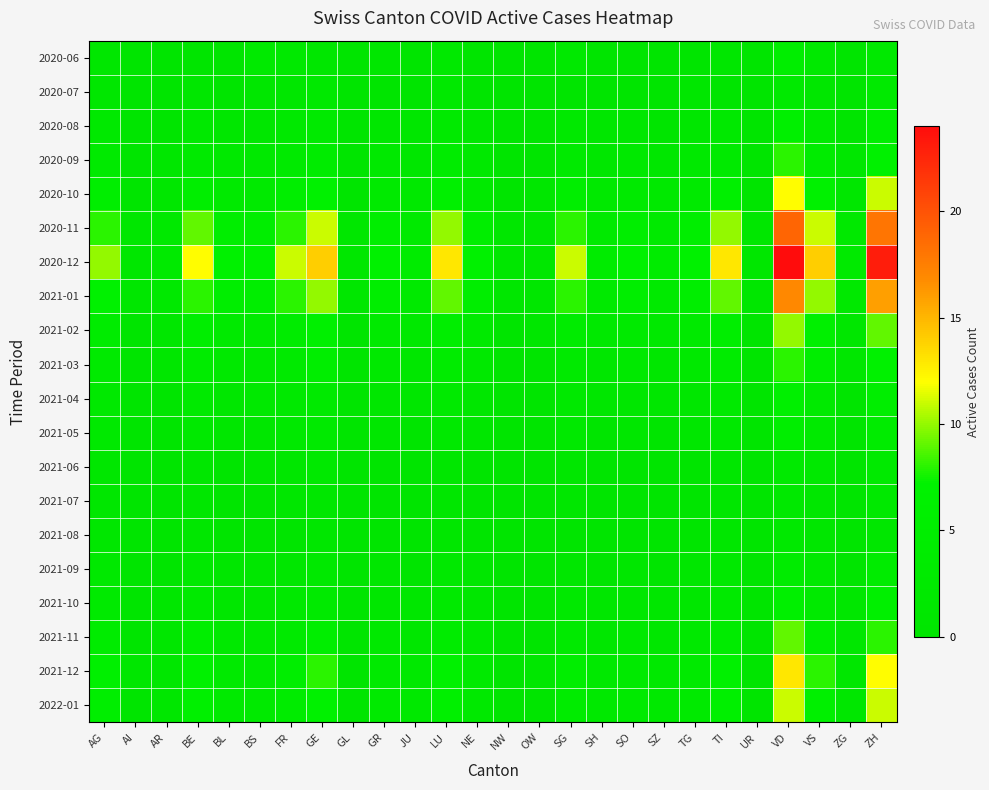

Reading left to right, extract all data points from this chart.

2020-06: AG=1	AI=0	AR=0	BE=0	BL=0	BS=3	FR=2	GE=1	GL=0	GR=1	JU=0	LU=2	NE=0	NW=0	OW=0	SG=2	SH=0	SO=0	SZ=0	TG=0	TI=1	UR=0	VD=5	VS=2	ZG=0	ZH=2
2020-07: AG=1	AI=0	AR=0	BE=1	BL=0	BS=1	FR=1	GE=2	GL=0	GR=0	JU=0	LU=2	NE=0	NW=0	OW=0	SG=0	SH=0	SO=0	SZ=0	TG=1	TI=0	UR=0	VD=3	VS=1	ZG=0	ZH=3
2020-08: AG=2	AI=0	AR=0	BE=2	BL=1	BS=1	FR=2	GE=3	GL=0	GR=1	JU=1	LU=3	NE=1	NW=0	OW=0	SG=2	SH=1	SO=1	SZ=0	TG=1	TI=2	UR=0	VD=6	VS=3	ZG=0	ZH=5
2020-09: AG=3	AI=0	AR=1	BE=3	BL=2	BS=2	FR=3	GE=4	GL=0	GR=2	JU=1	LU=4	NE=2	NW=0	OW=0	SG=3	SH=1	SO=2	SZ=1	TG=2	TI=3	UR=0	VD=8	VS=4	ZG=1	ZH=7
2020-10: AG=5	AI=0	AR=1	BE=5	BL=3	BS=3	FR=5	GE=7	GL=0	GR=3	JU=2	LU=6	NE=3	NW=0	OW=1	SG=5	SH=2	SO=3	SZ=2	TG=3	TI=6	UR=0	VD=12	VS=7	ZG=1	ZH=11
2020-11: AG=8	AI=1	AR=2	BE=9	BL=5	BS=5	FR=8	GE=11	GL=1	GR=5	JU=3	LU=10	NE=5	NW=1	OW=1	SG=8	SH=3	SO=5	SZ=3	TG=5	TI=10	UR=1	VD=19	VS=11	ZG=2	ZH=18
2020-12: AG=10	AI=1	AR=3	BE=12	BL=7	BS=7	FR=11	GE=14	GL=1	GR=7	JU=4	LU=13	NE=7	NW=1	OW=1	SG=11	SH=4	SO=7	SZ=4	TG=7	TI=13	UR=1	VD=24	VS=14	ZG=3	ZH=23
2021-01: AG=7	AI=1	AR=2	BE=8	BL=5	BS=5	FR=8	GE=10	GL=1	GR=5	JU=3	LU=9	NE=5	NW=1	OW=1	SG=8	SH=3	SO=5	SZ=3	TG=5	TI=9	UR=1	VD=17	VS=10	ZG=2	ZH=16
2021-02: AG=4	AI=0	AR=1	BE=5	BL=3	BS=3	FR=4	GE=6	GL=0	GR=3	JU=2	LU=5	NE=3	NW=0	OW=1	SG=4	SH=2	SO=3	SZ=2	TG=3	TI=5	UR=0	VD=10	VS=6	ZG=1	ZH=9
2021-03: AG=3	AI=0	AR=1	BE=4	BL=2	BS=2	FR=3	GE=5	GL=0	GR=2	JU=1	LU=4	NE=2	NW=0	OW=0	SG=3	SH=1	SO=2	SZ=1	TG=2	TI=4	UR=0	VD=8	VS=5	ZG=1	ZH=7
2021-04: AG=2	AI=0	AR=0	BE=3	BL=1	BS=2	FR=2	GE=3	GL=0	GR=1	JU=1	LU=3	NE=1	NW=0	OW=0	SG=2	SH=1	SO=1	SZ=1	TG=1	TI=3	UR=0	VD=6	VS=3	ZG=0	ZH=5
2021-05: AG=2	AI=0	AR=0	BE=2	BL=1	BS=1	FR=2	GE=3	GL=0	GR=1	JU=0	LU=2	NE=1	NW=0	OW=0	SG=2	SH=0	SO=1	SZ=0	TG=1	TI=2	UR=0	VD=5	VS=3	ZG=0	ZH=4
2021-06: AG=1	AI=0	AR=0	BE=1	BL=0	BS=1	FR=1	GE=2	GL=0	GR=0	JU=0	LU=1	NE=0	NW=0	OW=0	SG=1	SH=0	SO=0	SZ=0	TG=0	TI=1	UR=0	VD=3	VS=2	ZG=0	ZH=3
2021-07: AG=1	AI=0	AR=0	BE=1	BL=0	BS=0	FR=1	GE=1	GL=0	GR=0	JU=0	LU=1	NE=0	NW=0	OW=0	SG=1	SH=0	SO=0	SZ=0	TG=0	TI=1	UR=0	VD=2	VS=1	ZG=0	ZH=2
2021-08: AG=1	AI=0	AR=0	BE=1	BL=0	BS=0	FR=0	GE=1	GL=0	GR=0	JU=0	LU=1	NE=0	NW=0	OW=0	SG=0	SH=0	SO=0	SZ=0	TG=0	TI=1	UR=0	VD=2	VS=1	ZG=0	ZH=1
2021-09: AG=2	AI=0	AR=0	BE=2	BL=1	BS=1	FR=1	GE=2	GL=0	GR=1	JU=0	LU=2	NE=1	NW=0	OW=0	SG=1	SH=0	SO=1	SZ=0	TG=1	TI=2	UR=0	VD=4	VS=2	ZG=0	ZH=4
2021-10: AG=3	AI=0	AR=1	BE=3	BL=1	BS=1	FR=2	GE=3	GL=0	GR=1	JU=1	LU=3	NE=1	NW=0	OW=0	SG=2	SH=1	SO=1	SZ=1	TG=1	TI=3	UR=0	VD=6	VS=3	ZG=1	ZH=6
2021-11: AG=4	AI=0	AR=1	BE=5	BL=2	BS=2	FR=3	GE=5	GL=0	GR=2	JU=1	LU=4	NE=2	NW=0	OW=0	SG=3	SH=1	SO=2	SZ=1	TG=2	TI=4	UR=0	VD=9	VS=5	ZG=1	ZH=8
2021-12: AG=6	AI=1	AR=1	BE=7	BL=3	BS=3	FR=5	GE=8	GL=0	GR=3	JU=2	LU=7	NE=3	NW=0	OW=1	SG=5	SH=2	SO=3	SZ=2	TG=3	TI=7	UR=0	VD=13	VS=8	ZG=1	ZH=12
2022-01: AG=5	AI=0	AR=1	BE=6	BL=3	BS=3	FR=4	GE=7	GL=0	GR=3	JU=2	LU=6	NE=2	NW=0	OW=0	SG=4	SH=2	SO=3	SZ=2	TG=3	TI=6	UR=0	VD=11	VS=6	ZG=1	ZH=11